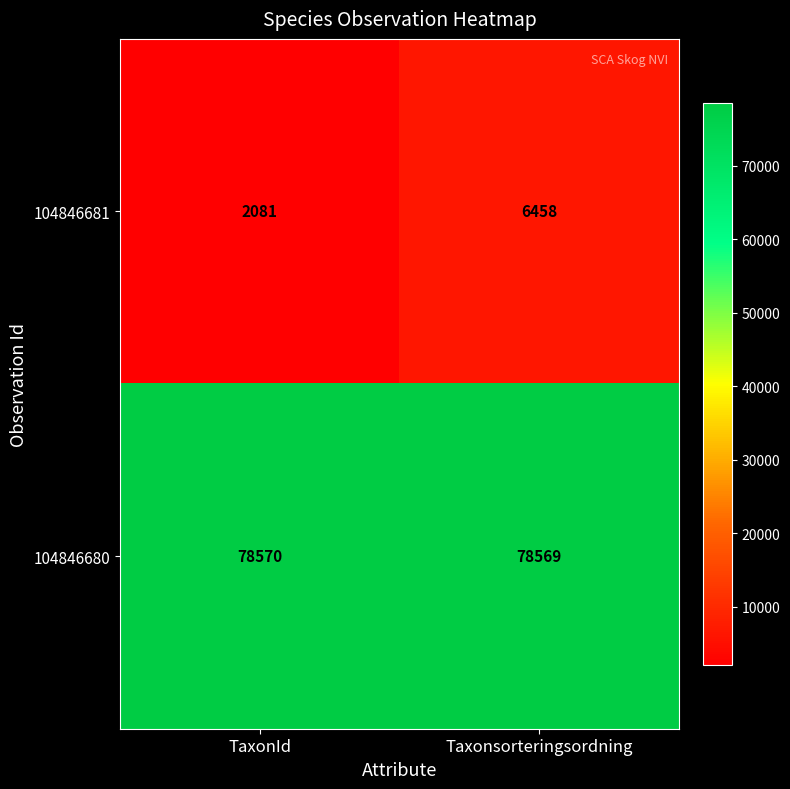

Reading left to right, extract all data points from this chart.

104846681: 2081	6458
104846680: 78570	78569